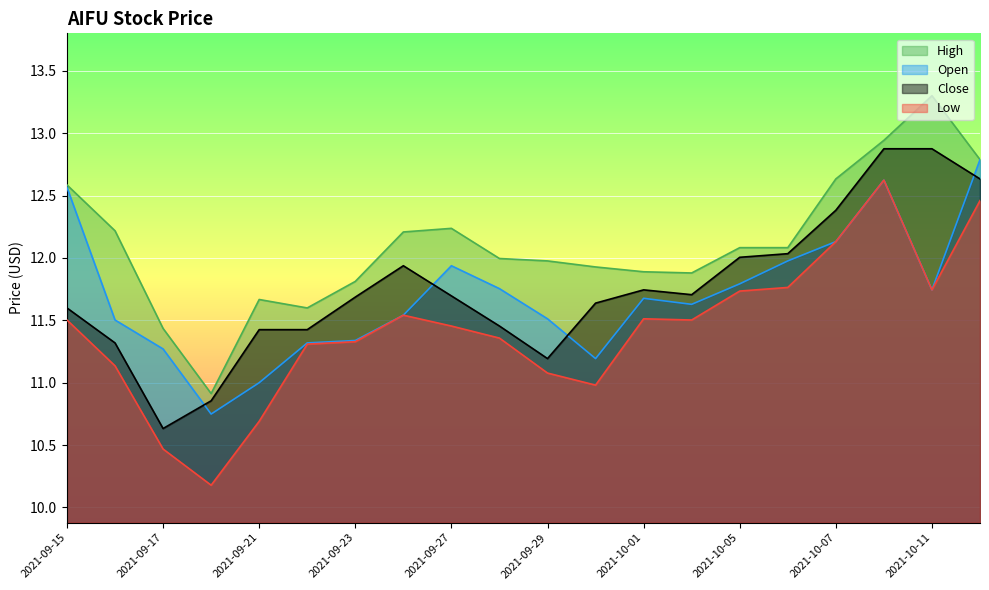

What is the value of the High point at the 2nd from the left?

12.2